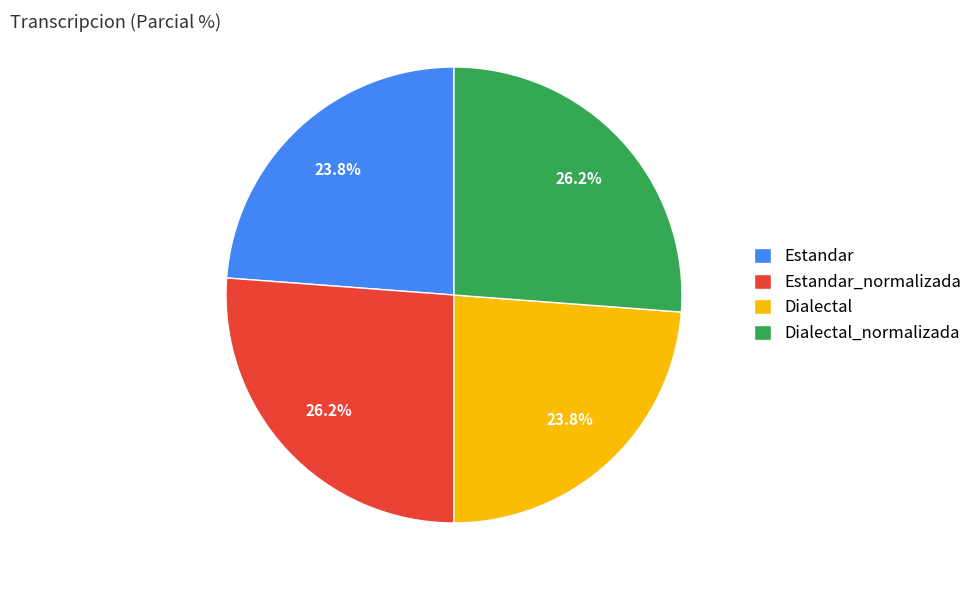

How many slices are in this pie chart?

4